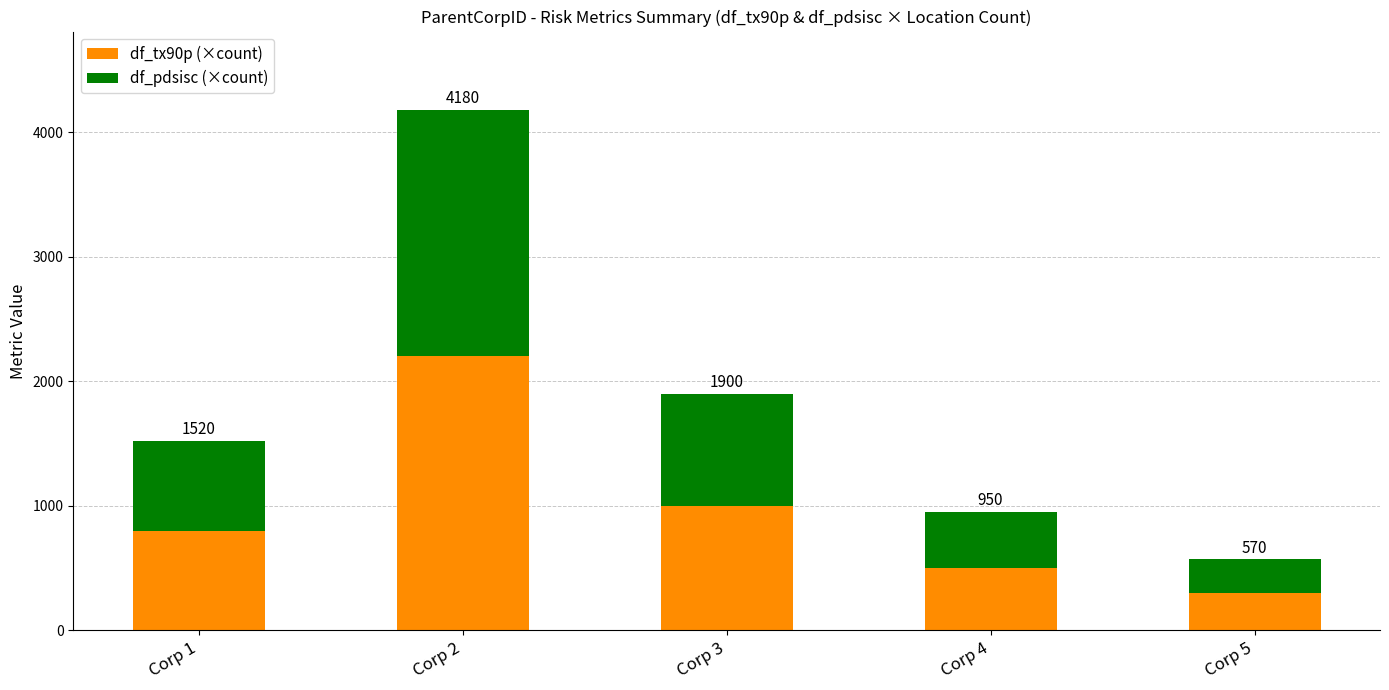

What are all the series names shown in the legend?

df_tx90p (×count), df_pdsisc (×count)